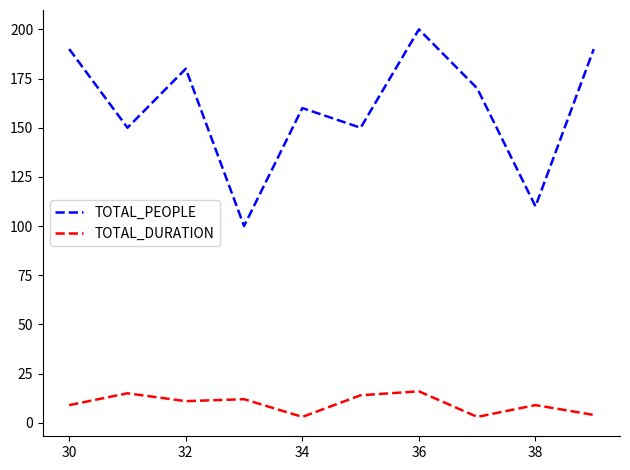

Does the chart have visible grid lines?

No